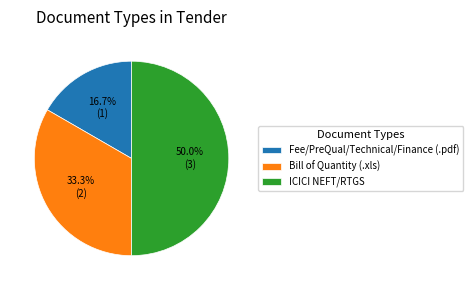

Is it true that Bill of Quantity (.xls) is 48% of the pie?

False